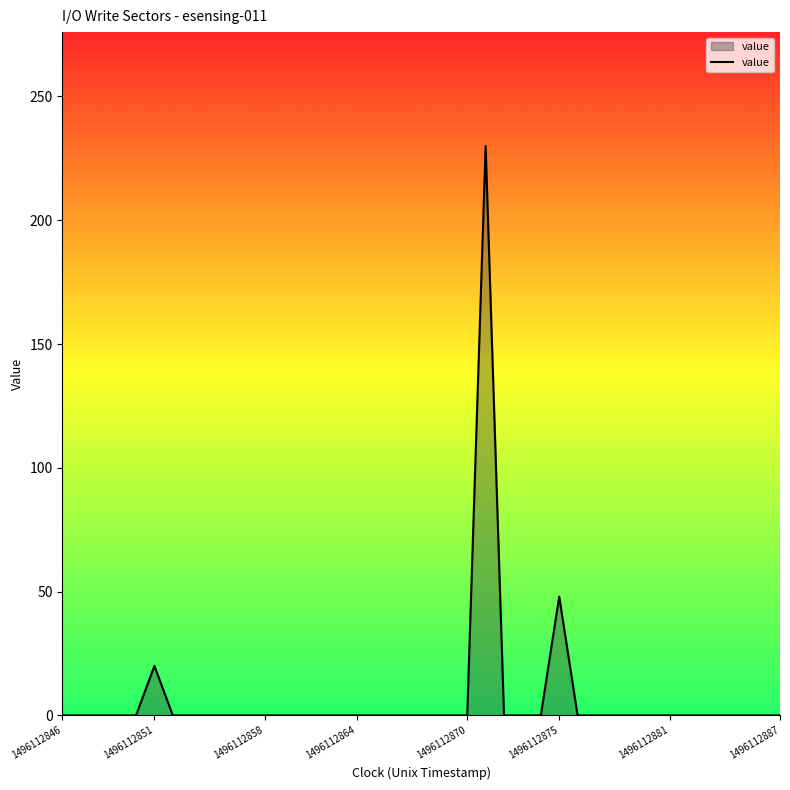

What is the maximum value shown in the chart?

230